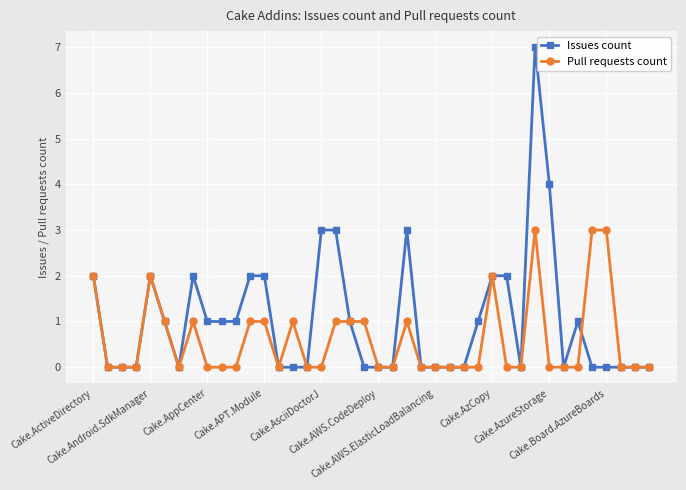

True or false: Issues count has more than 0 interior local peaks.

True